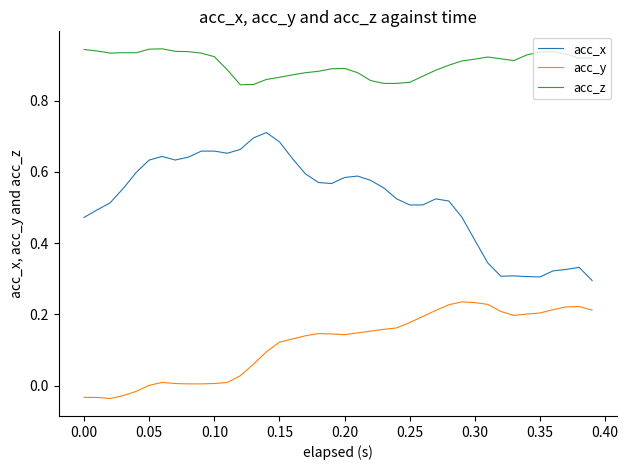

True or false: acc_x and acc_z cross at least once.

False